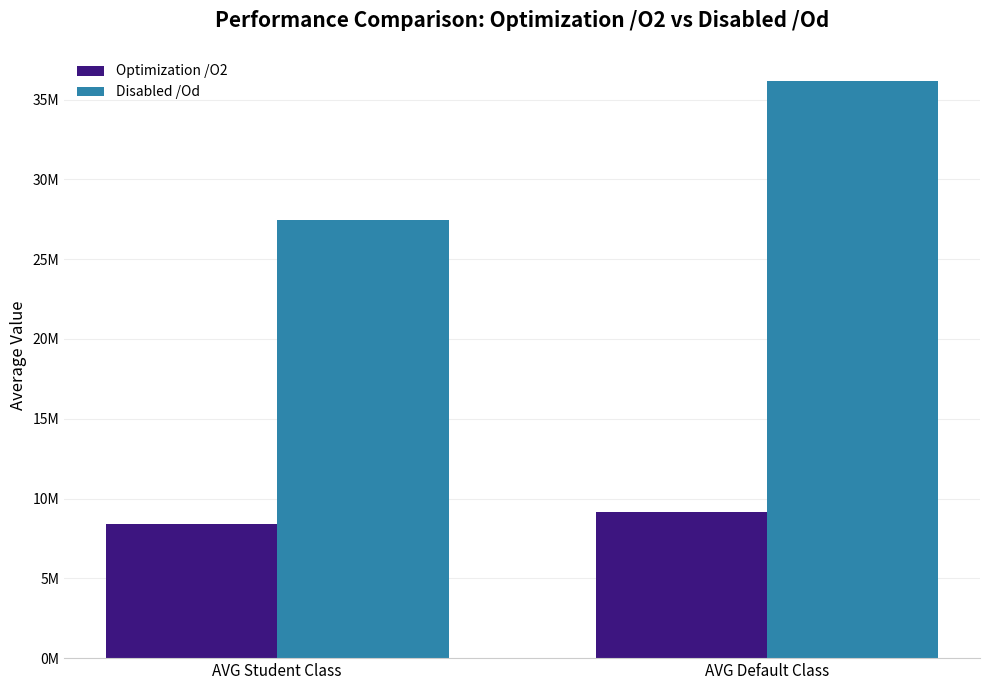

What is the sum of all Optimization /O2 values?

17590820.9